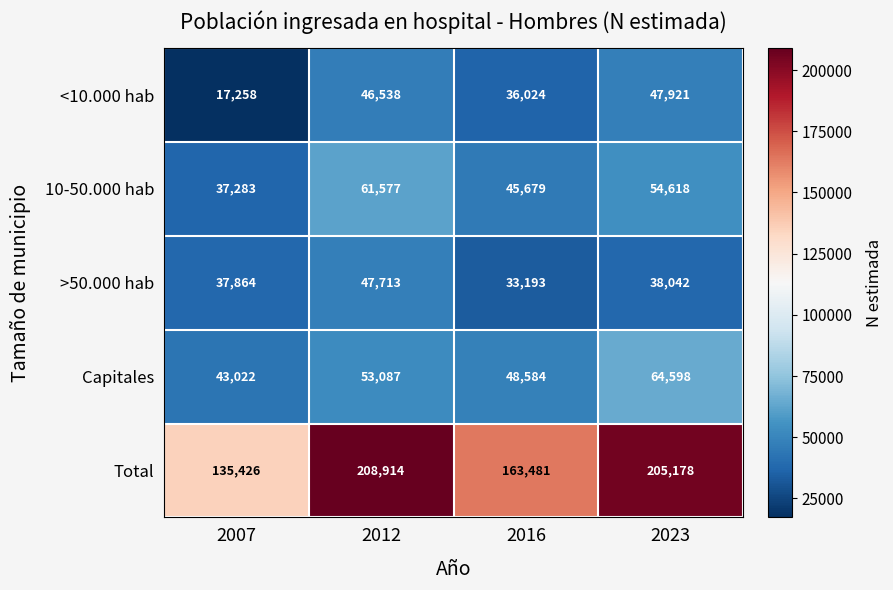

Is it true that Total equals 42325 at 2007?

False